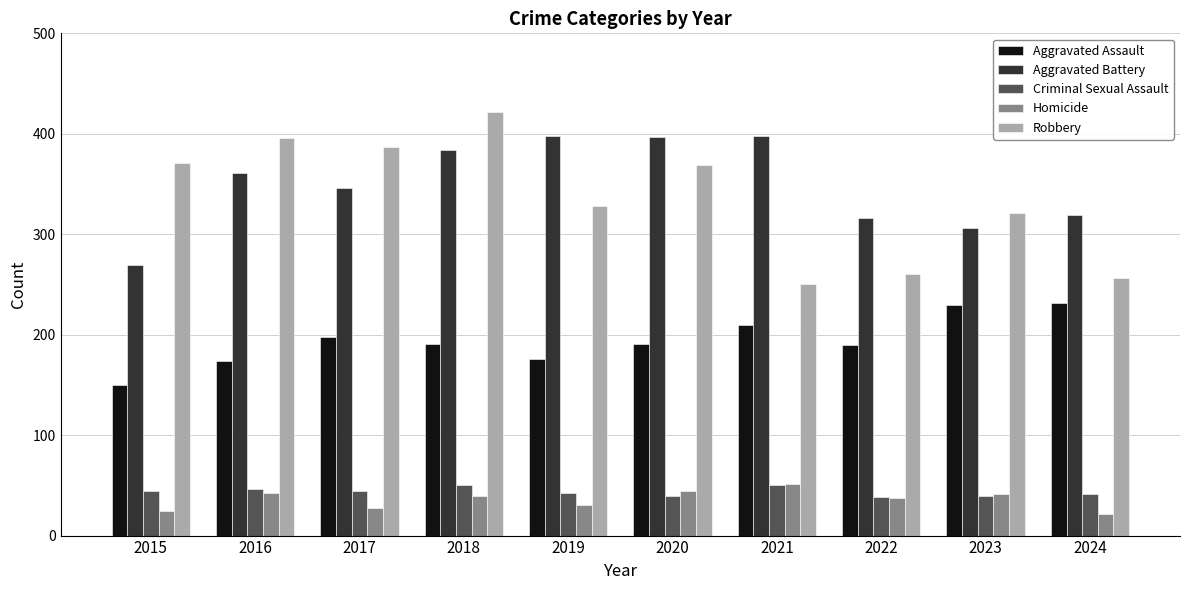

What is the average value of the Aggravated Battery series?

349